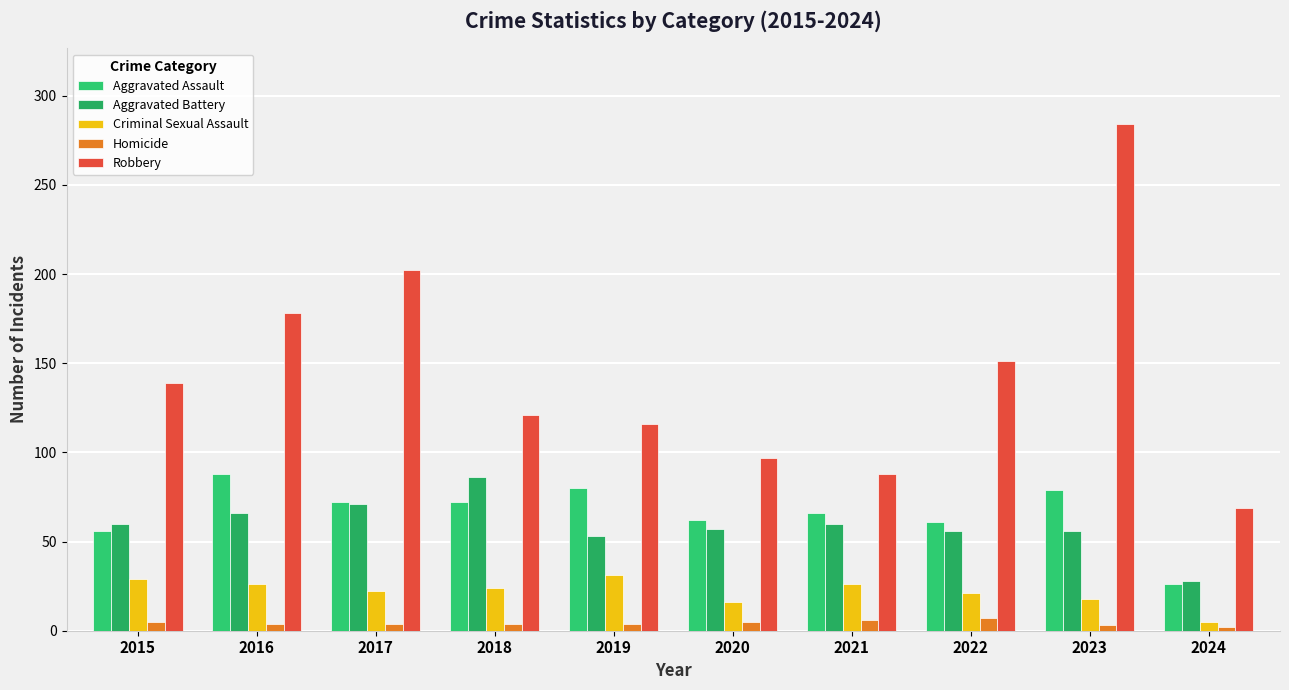

At which category is the sum across all series the highest?

2023